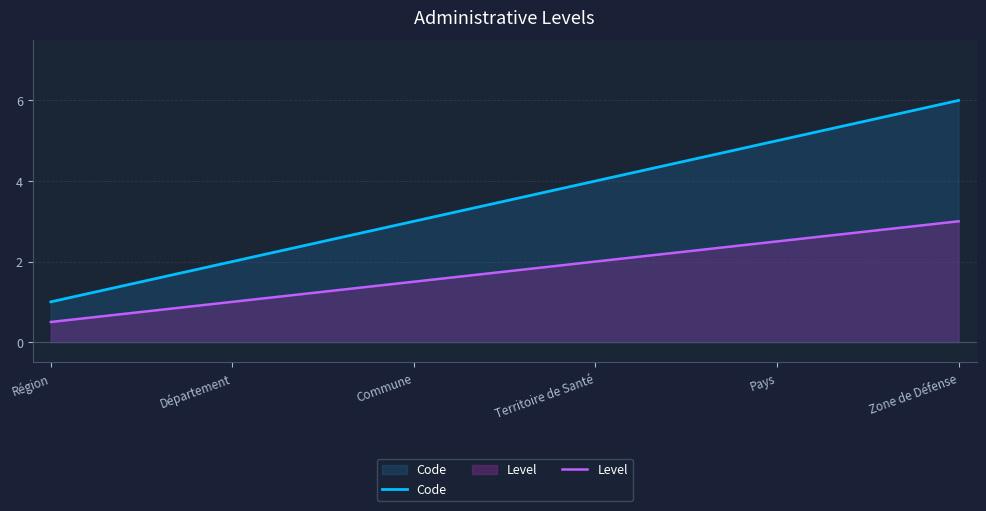

Count the number of values greater than 4.

2